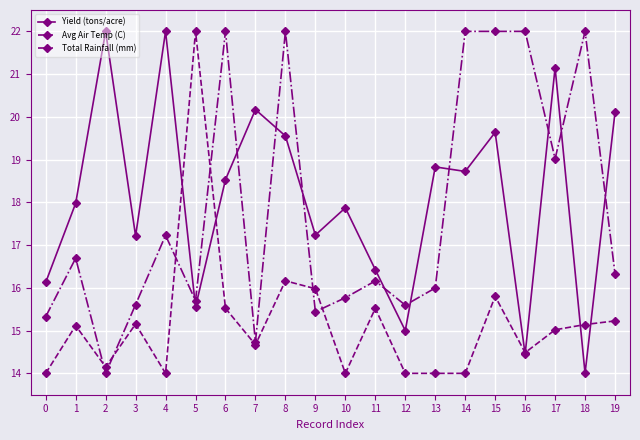

At how many categories does at least one series exceed 20?

12